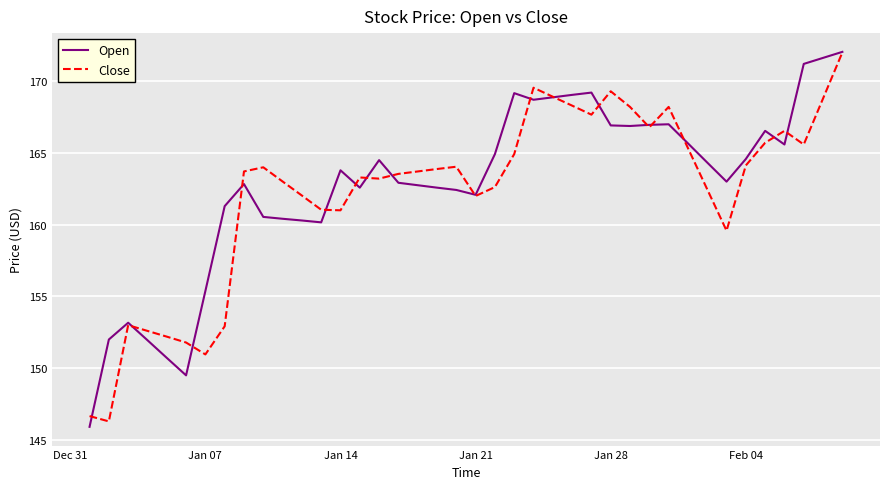

What is the minimum value shown in the chart?

145.9